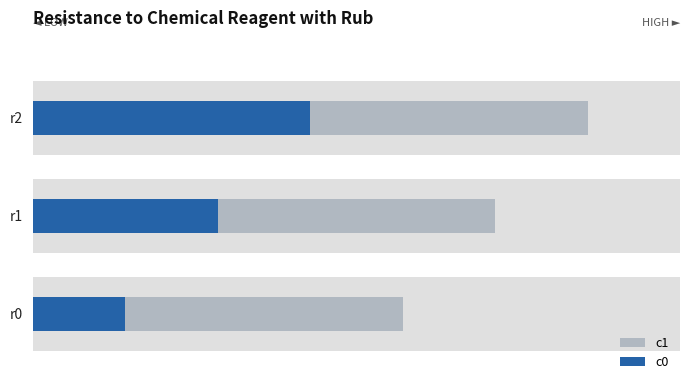

What is the maximum value shown in the chart?

6